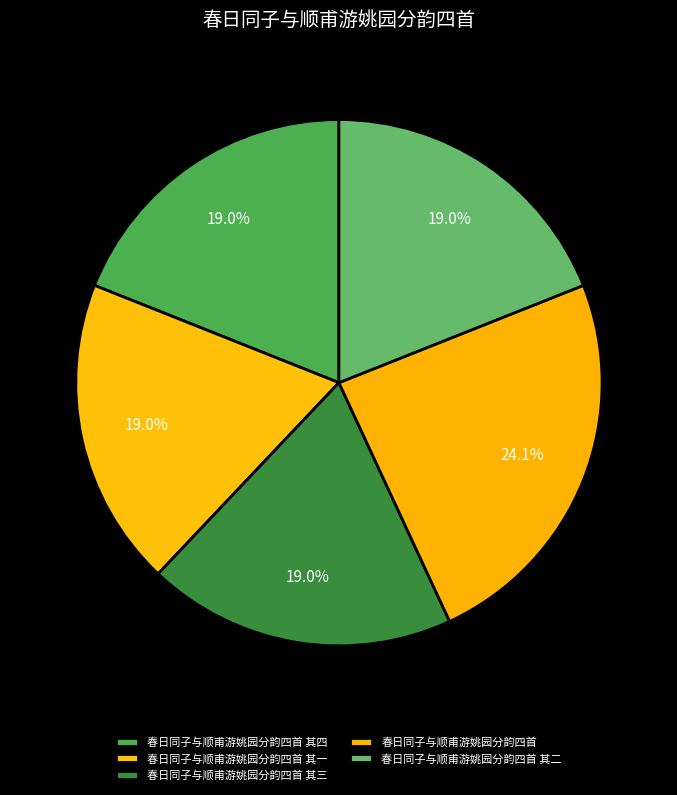

Which slice is the smallest?

春日同子与顺甫游姚园分韵四首 其一